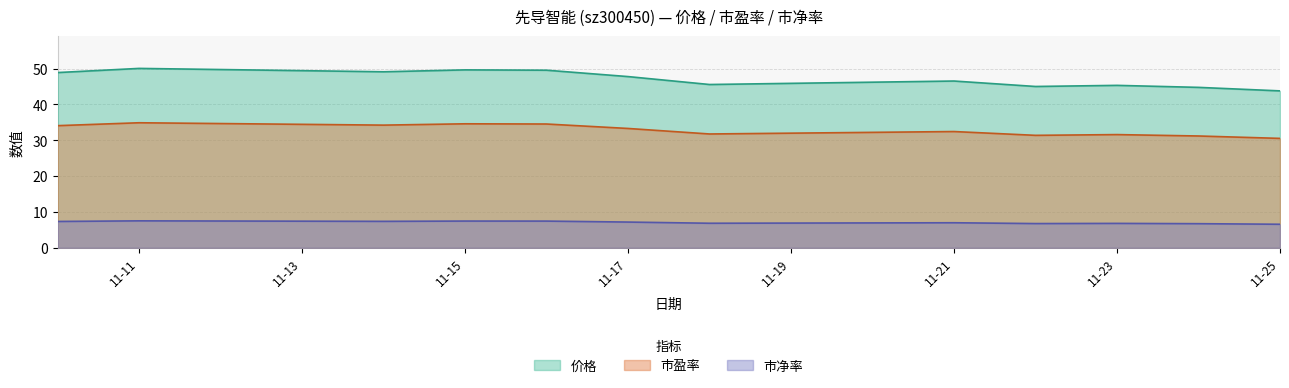

What is the difference between the maximum and minimum values in the 价格 series?

6.3